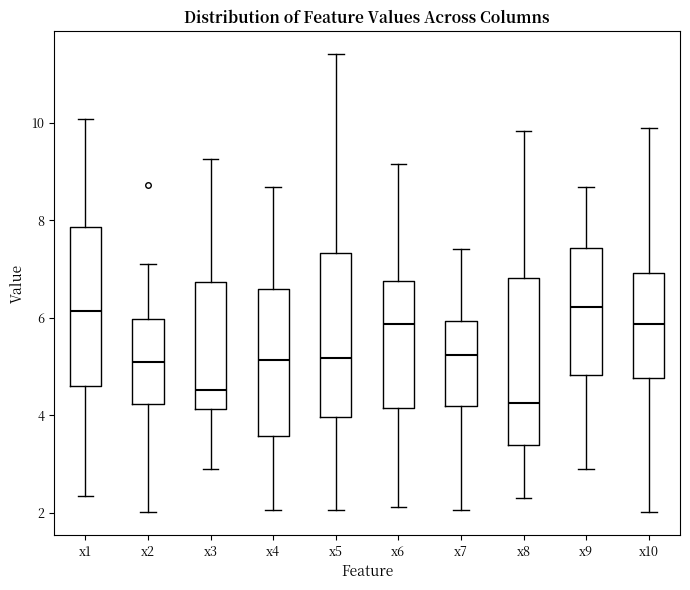

Reading left to right, read every box against the y-axis: the position of its median line, the range the box covers, and the ends of its whiskers. The values are not printed on the chart, so give them approximately, as read against the axis.

x1: median 6.2, box 4.6 to 7.8, whiskers 2.4 to 10.0
x2: median 5.0, box 4.2 to 6.0, whiskers 2.0 to 7.2
x3: median 4.6, box 4.2 to 6.8, whiskers 2.8 to 9.2
x4: median 5.2, box 3.6 to 6.6, whiskers 2.0 to 8.6
x5: median 5.2, box 4.0 to 7.4, whiskers 2.0 to 11.4
x6: median 5.8, box 4.2 to 6.8, whiskers 2.2 to 9.2
x7: median 5.2, box 4.2 to 6.0, whiskers 2.0 to 7.4
x8: median 4.2, box 3.4 to 6.8, whiskers 2.4 to 9.8
x9: median 6.2, box 4.8 to 7.4, whiskers 3.0 to 8.6
x10: median 5.8, box 4.8 to 7.0, whiskers 2.0 to 9.8